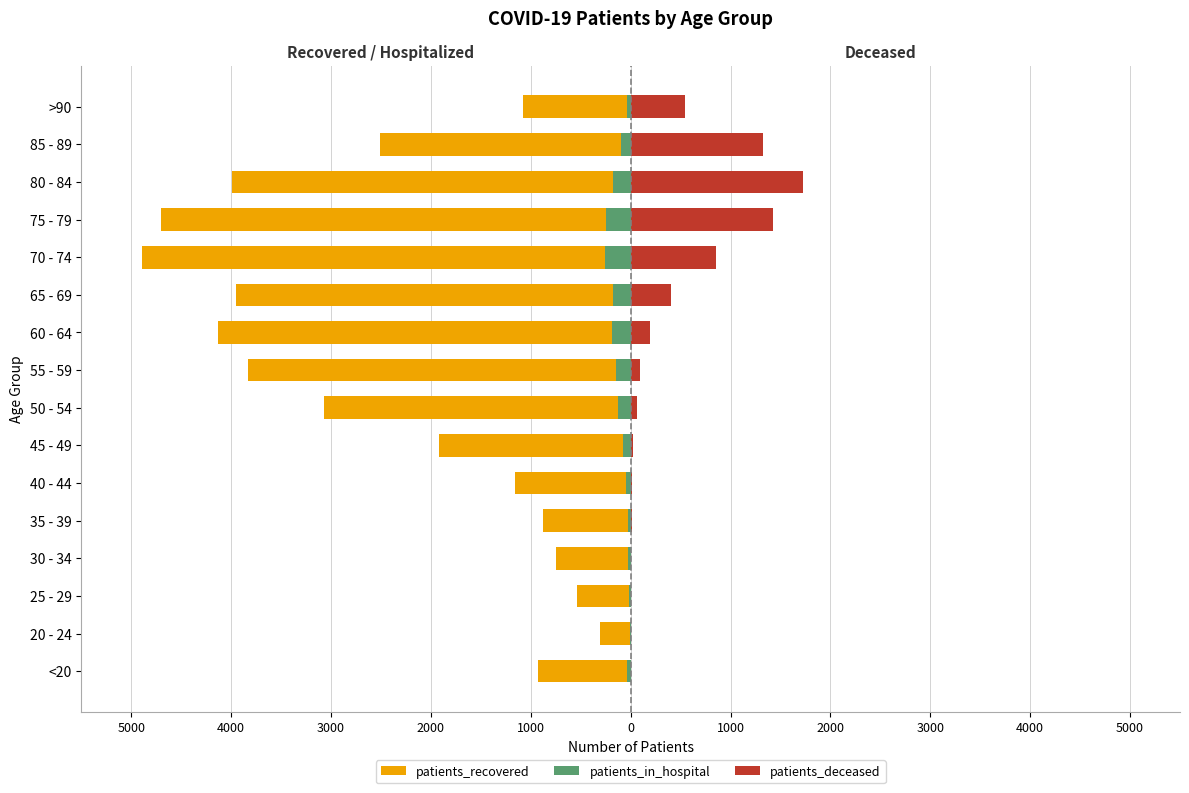

The patients_in_hospital series shows -210 at 50 - 54. True or false?

False